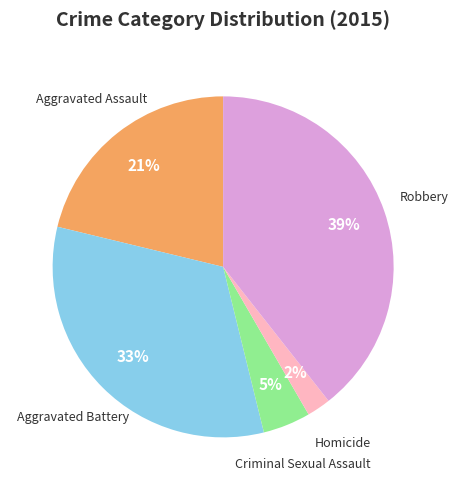

To the nearest percent, what is the difference between the largest and smallest slice percentages?

37%